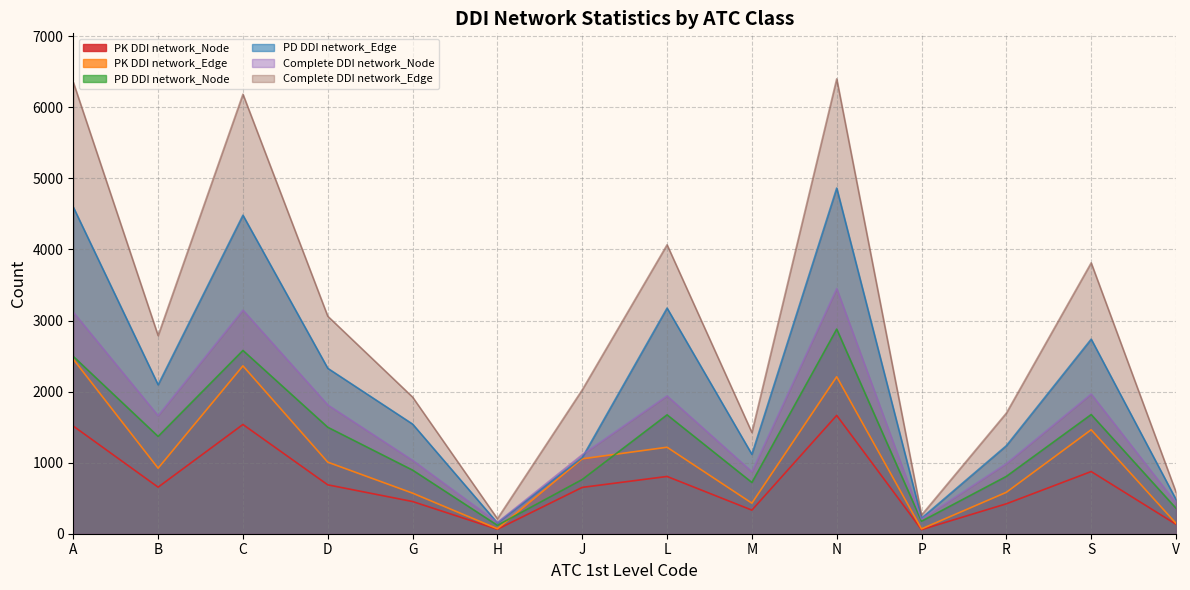

Which series has the largest total across all categories?

Complete DDI network_Edge